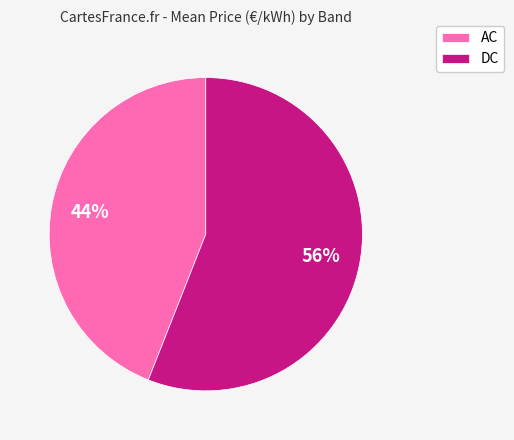

Is the sum of DC and AC greater than half?

Yes